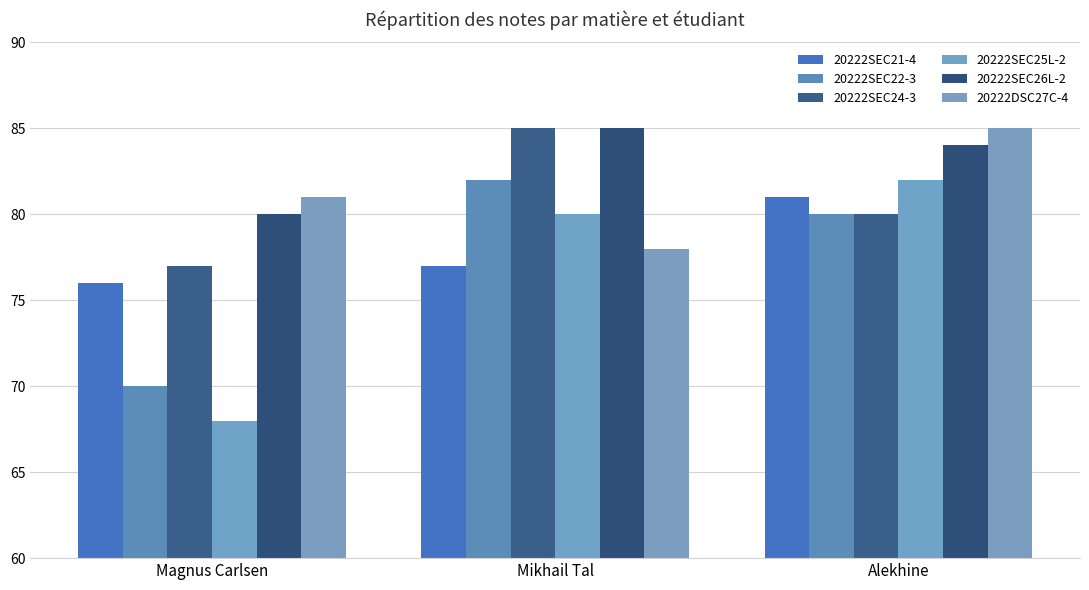

How many distinct data groups are displayed?

6